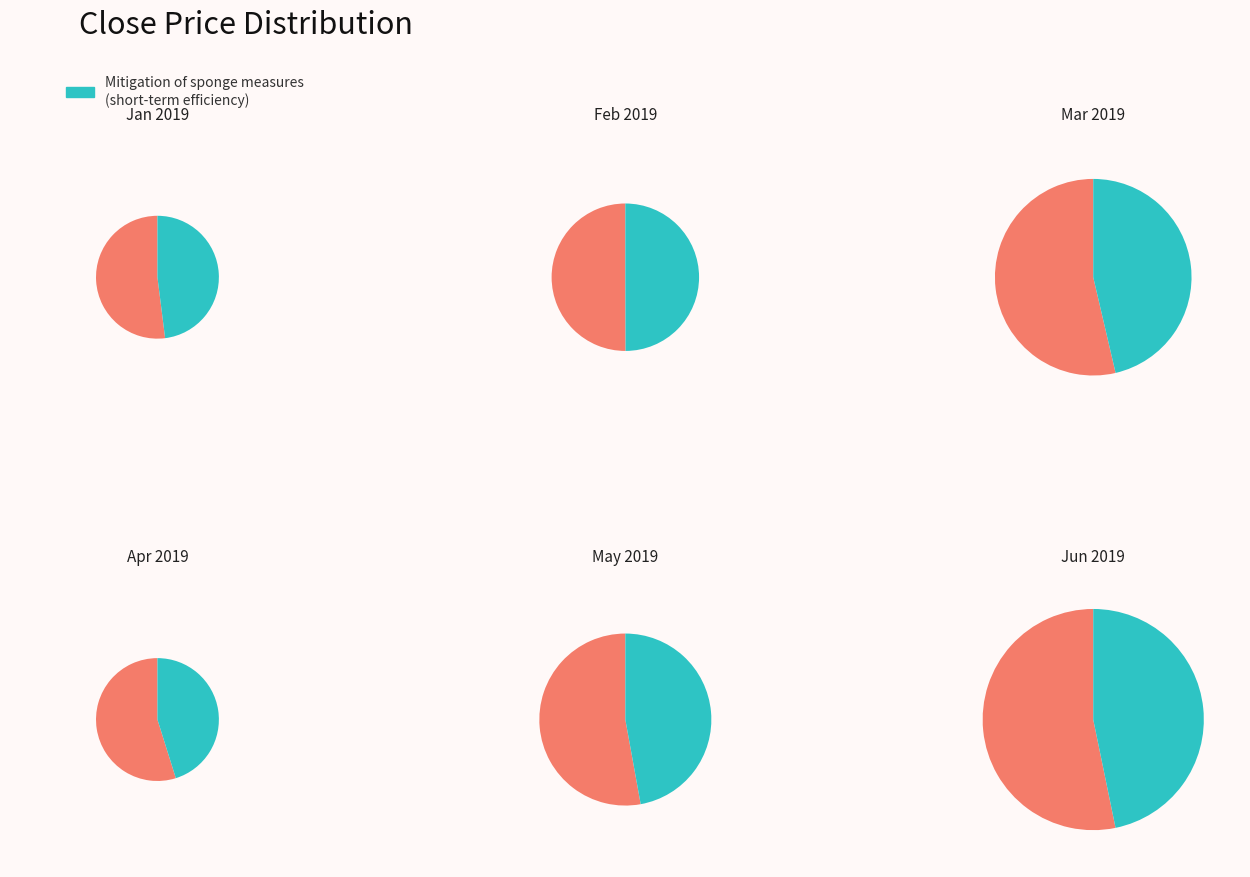

How much of the chart is everything except 2019-02?

90.4%